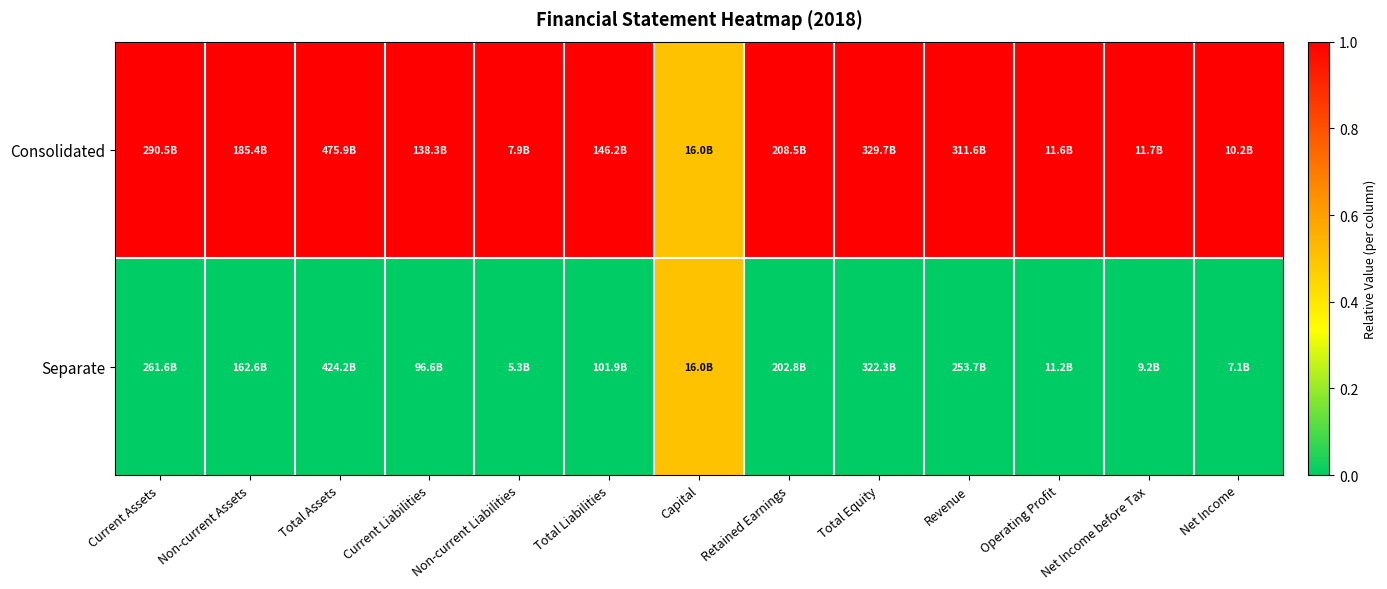

Reading left to right, list all the values displayed in this chart.

Consolidated: Current Assets=1.0	Non-current Assets=1.0	Total Assets=1.0	Current Liabilities=1.0	Non-current Liabilities=1.0	Total Liabilities=1.0	Capital=0.5	Retained Earnings=1.0	Total Equity=1.0	Revenue=1.0	Operating Profit=1.0	Net Income before Tax=1.0	Net Income=1.0
Separate: Current Assets=0.0	Non-current Assets=0.0	Total Assets=0.0	Current Liabilities=0.0	Non-current Liabilities=0.0	Total Liabilities=0.0	Capital=0.5	Retained Earnings=0.0	Total Equity=0.0	Revenue=0.0	Operating Profit=0.0	Net Income before Tax=0.0	Net Income=0.0